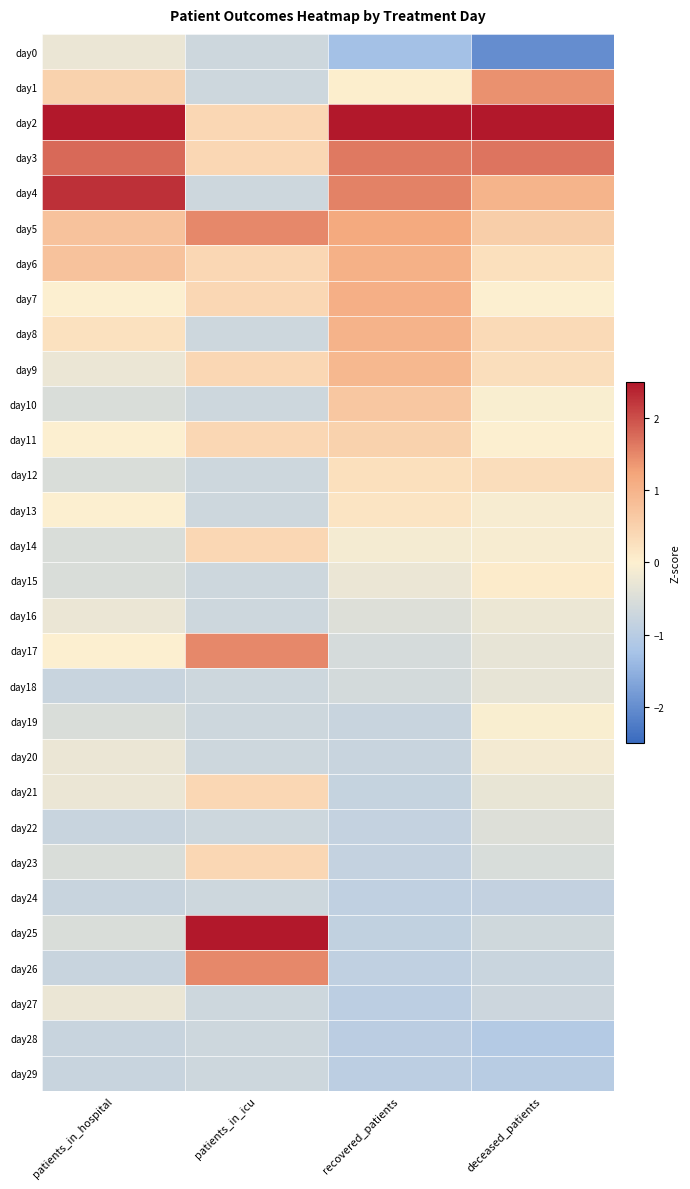

At deceased_patients, list the series in order from smallest to largest.

day0, day28, day29, day24, day26, day27, day25, day23, day22, day17, day18, day21, day16, day20, day14, day13, day10, day19, day7, day11, day15, day6, day9, day12, day8, day5, day4, day1, day3, day2